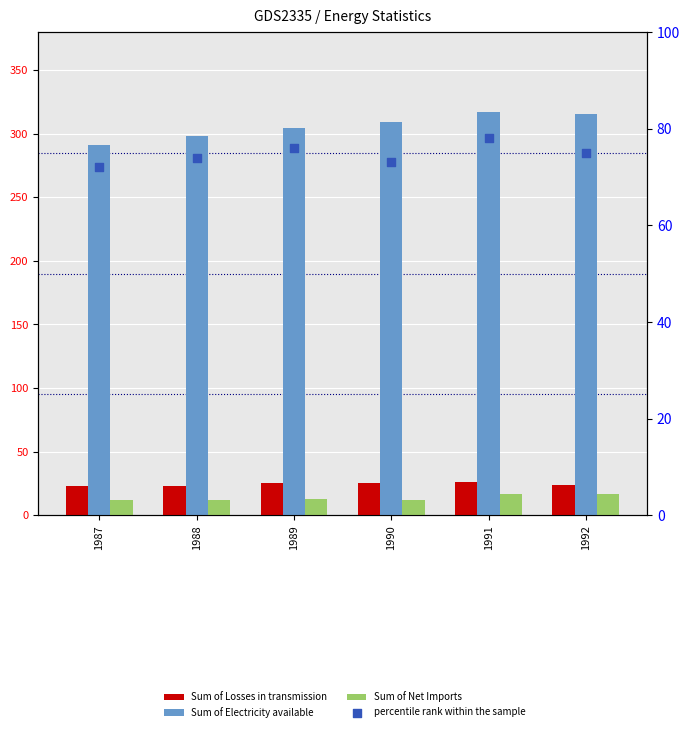

What is the total value across all series at 1989?

418.0